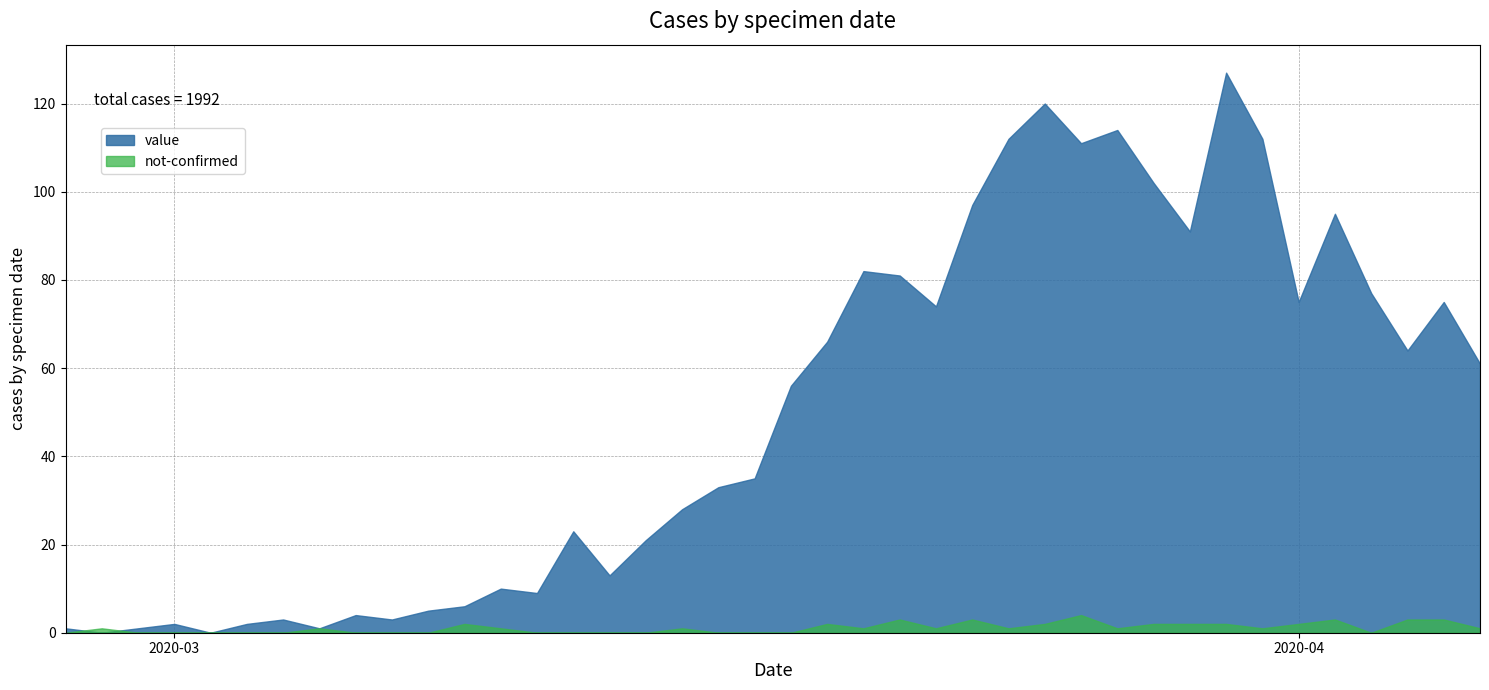

At 2020-03-24, list the series in order from largest to smallest.

value, not-confirmed